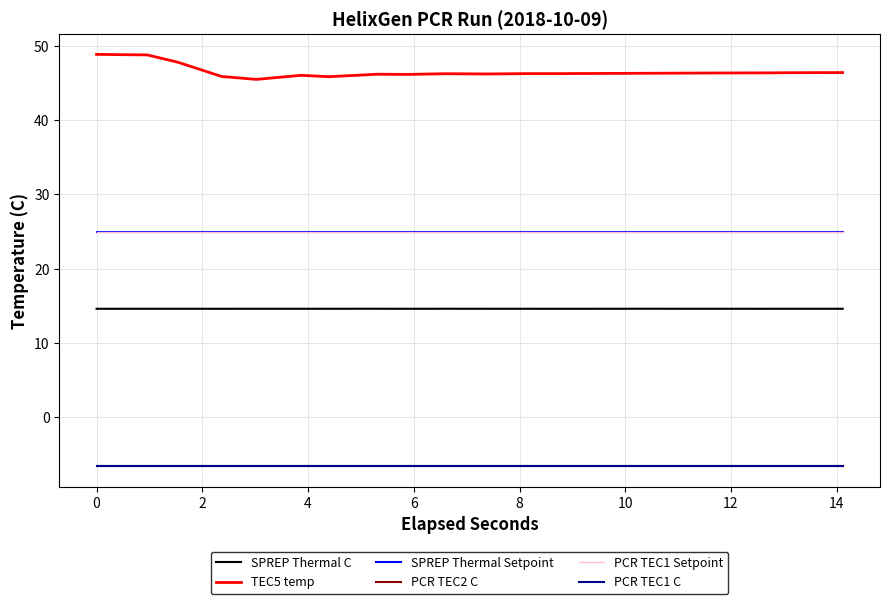

Does the chart have visible grid lines?

Yes